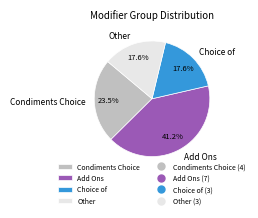

To the nearest percent, what is the combined percentage of Other and Choice of?

35%